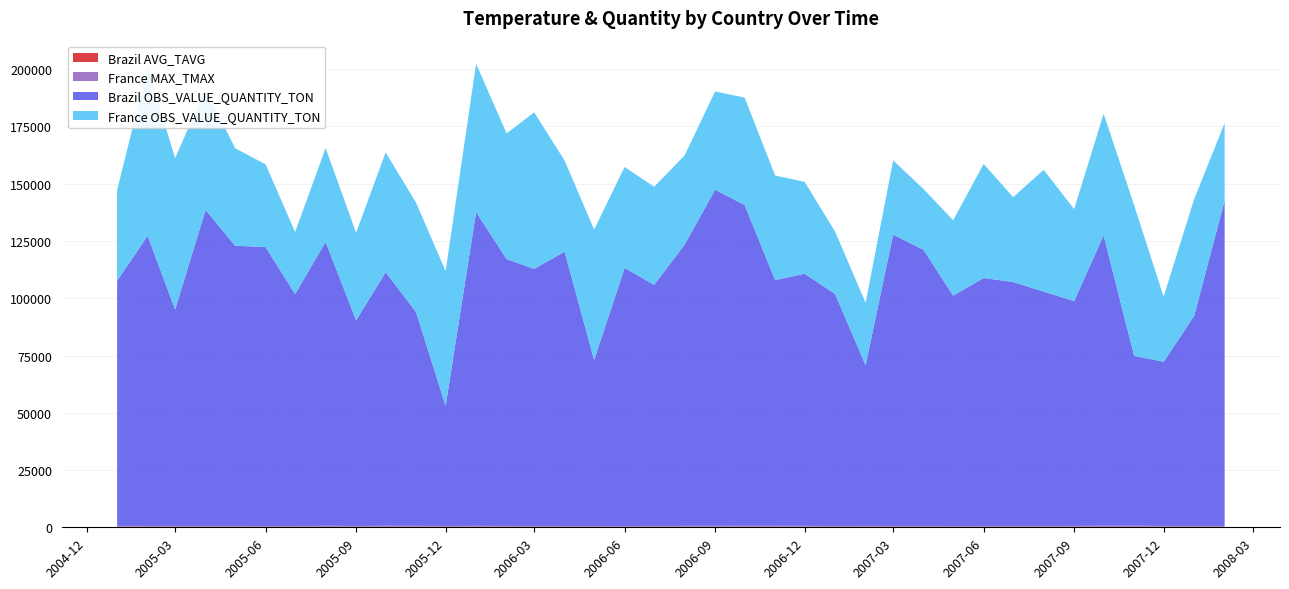

Reading left to right, transcribe all the data shown in this chart.

Brazil AVG_TAVG: 2005-01-01=269.7	2005-02-01=266.7	2005-03-01=266.5	2005-04-01=253.7	2005-05-01=247.9	2005-06-01=240.2	2005-07-01=241.6	2005-08-01=250.3	2005-09-01=249.7	2005-10-01=263.4	2005-11-01=266.8	2005-12-01=260.6	2006-01-01=265.3	2006-02-01=265.2	2006-03-01=253.8	2006-04-01=242.1	2006-05-01=229.7	2006-06-01=237.7	2006-07-01=242.3	2006-08-01=254.9	2006-09-01=255.8	2006-10-01=260.9	2006-11-01=259.9	2006-12-01=257.4	2007-01-01=261.4	2007-02-01=267.2	2007-03-01=263.6	2007-04-01=252.8	2007-05-01=235.0	2007-06-01=237.1	2007-07-01=236.8	2007-08-01=240.9	2007-09-01=263.4	2007-10-01=262.5	2007-11-01=261.1	2007-12-01=259.0	2008-01-01=249.9	2008-02-01=258.4
France MAX_TMAX: 2005-01-01=355.5	2005-02-01=342.5	2005-03-01=347.2	2005-04-01=338.5	2005-05-01=341.0	2005-06-01=328.0	2005-07-01=336.5	2005-08-01=385.0	2005-09-01=361.0	2005-10-01=370.0	2005-11-01=359.0	2005-12-01=343.5	2006-01-01=360.0	2006-02-01=348.5	2006-03-01=344.0	2006-04-01=332.0	2006-05-01=322.5	2006-06-01=332.2	2006-07-01=350.0	2006-08-01=369.0	2006-09-01=375.5	2006-10-01=370.0	2006-11-01=368.0	2006-12-01=372.0	2007-01-01=333.0	2007-02-01=345.0	2007-03-01=349.0	2007-04-01=344.0	2007-05-01=334.5	2007-06-01=345.0	2007-07-01=350.0	2007-08-01=360.5	2007-09-01=352.8	2007-10-01=377.0	2007-11-01=381.0	2007-12-01=349.3	2008-01-01=332.5	2008-02-01=331.5
Brazil OBS_VALUE_QUANTITY_TON: 2005-01-01=106983.9	2005-02-01=126648.5	2005-03-01=94526.9	2005-04-01=137965.3	2005-05-01=122365.8	2005-06-01=121775.4	2005-07-01=101238.7	2005-08-01=123993.4	2005-09-01=89706.9	2005-10-01=110752.5	2005-11-01=93304.3	2005-12-01=52390.7	2006-01-01=137015.6	2006-02-01=116470.6	2006-03-01=112260.9	2006-04-01=119760.5	2006-05-01=72508.5	2006-06-01=112641.7	2006-07-01=105265.7	2006-08-01=122799.5	2006-09-01=146751.3	2006-10-01=140109.0	2006-11-01=107320.4	2006-12-01=110090.5	2007-01-01=101260.3	2007-02-01=70150.5	2007-03-01=127183.9	2007-04-01=120530.9	2007-05-01=100594.3	2007-06-01=108255.9	2007-07-01=106501.0	2007-08-01=102322.6	2007-09-01=98144.3	2007-10-01=126852.6	2007-11-01=74220.6	2007-12-01=71689.7	2008-01-01=91691.7	2008-02-01=142024.2
France OBS_VALUE_QUANTITY_TON: 2005-01-01=39590.1	2005-02-01=73452.7	2005-03-01=66027.6	2005-04-01=52878.4	2005-05-01=42554.1	2005-06-01=36101.7	2005-07-01=27093.4	2005-08-01=40955.2	2005-09-01=38304.7	2005-10-01=52308.7	2005-11-01=47756.1	2005-12-01=58850.7	2006-01-01=64709.9	2006-02-01=54879.4	2006-03-01=68328.1	2006-04-01=39779.9	2006-05-01=56922.8	2006-06-01=44115.8	2006-07-01=42829.4	2006-08-01=38949.5	2006-09-01=42914.6	2006-10-01=46876.5	2006-11-01=45644.7	2006-12-01=40109.8	2007-01-01=27225.3	2007-02-01=27258.5	2007-03-01=32383.8	2007-04-01=26518.4	2007-05-01=32894.5	2007-06-01=49817.1	2007-07-01=37046.2	2007-08-01=53152.6	2007-09-01=40172.8	2007-10-01=53069.1	2007-11-01=65757.4	2007-12-01=28400.2	2008-01-01=50999.7	2008-02-01=33838.8